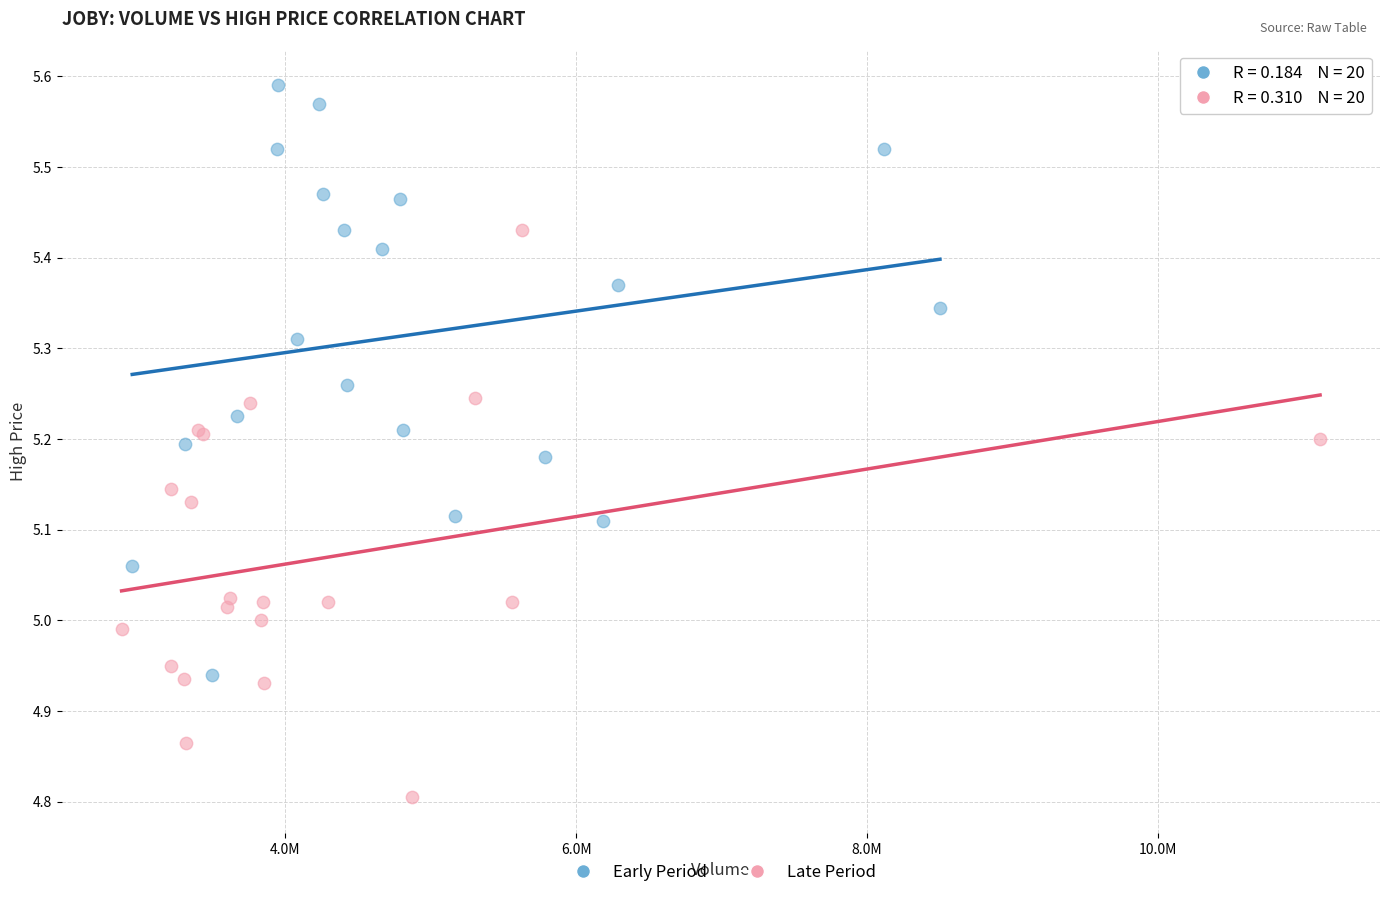

Which series reaches the minimum Y coordinate?

Late Period